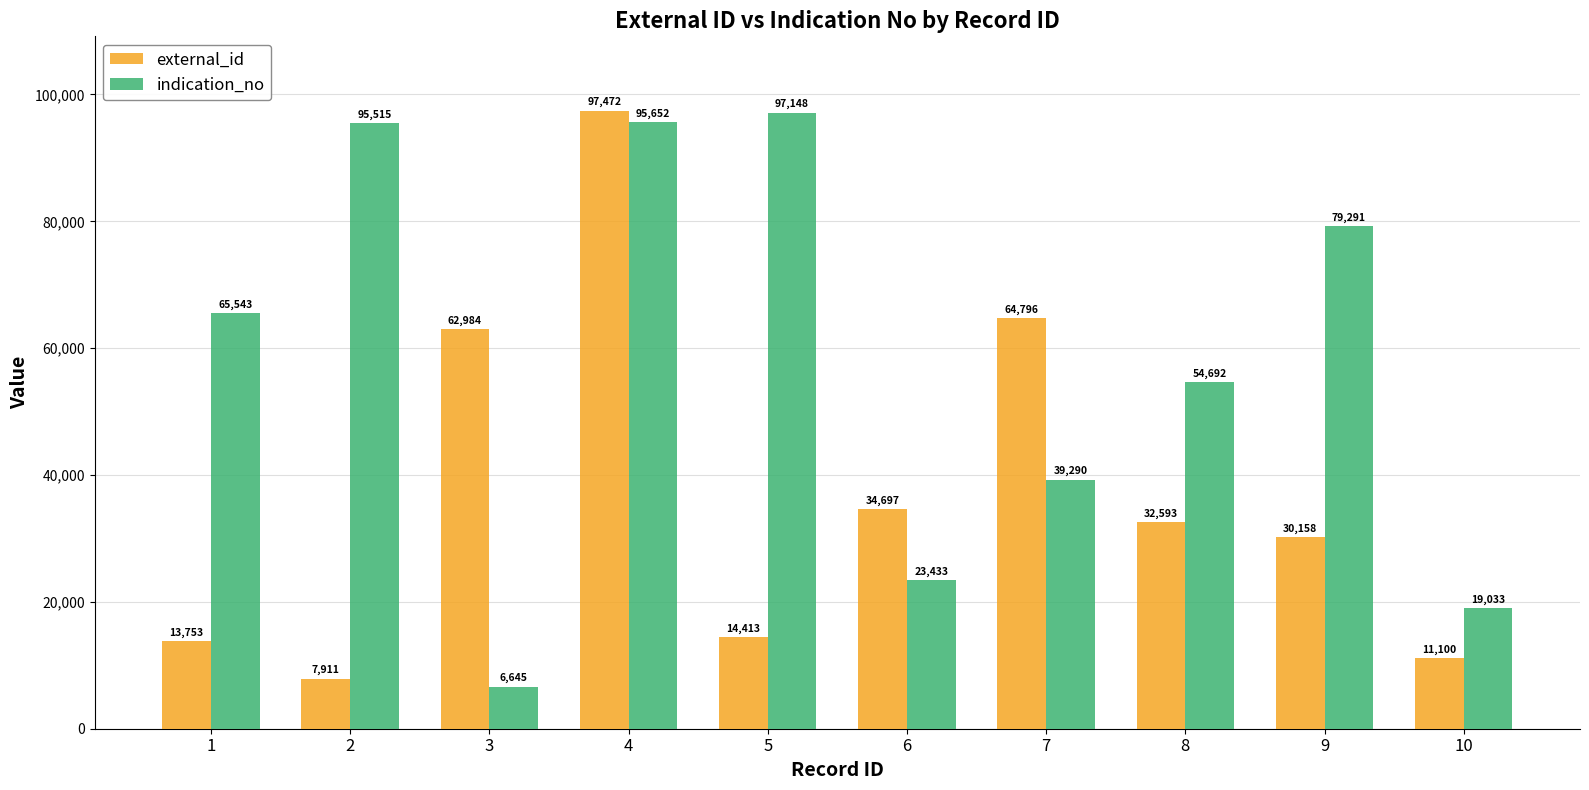

At how many categories does at least one series exceed 29714?

9